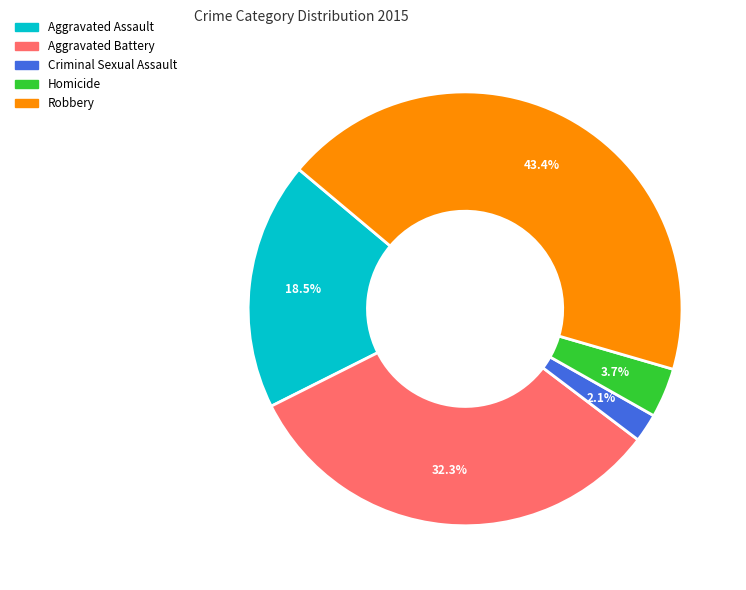

To the nearest percent, what is the combined percentage of Robbery and Homicide?

47%